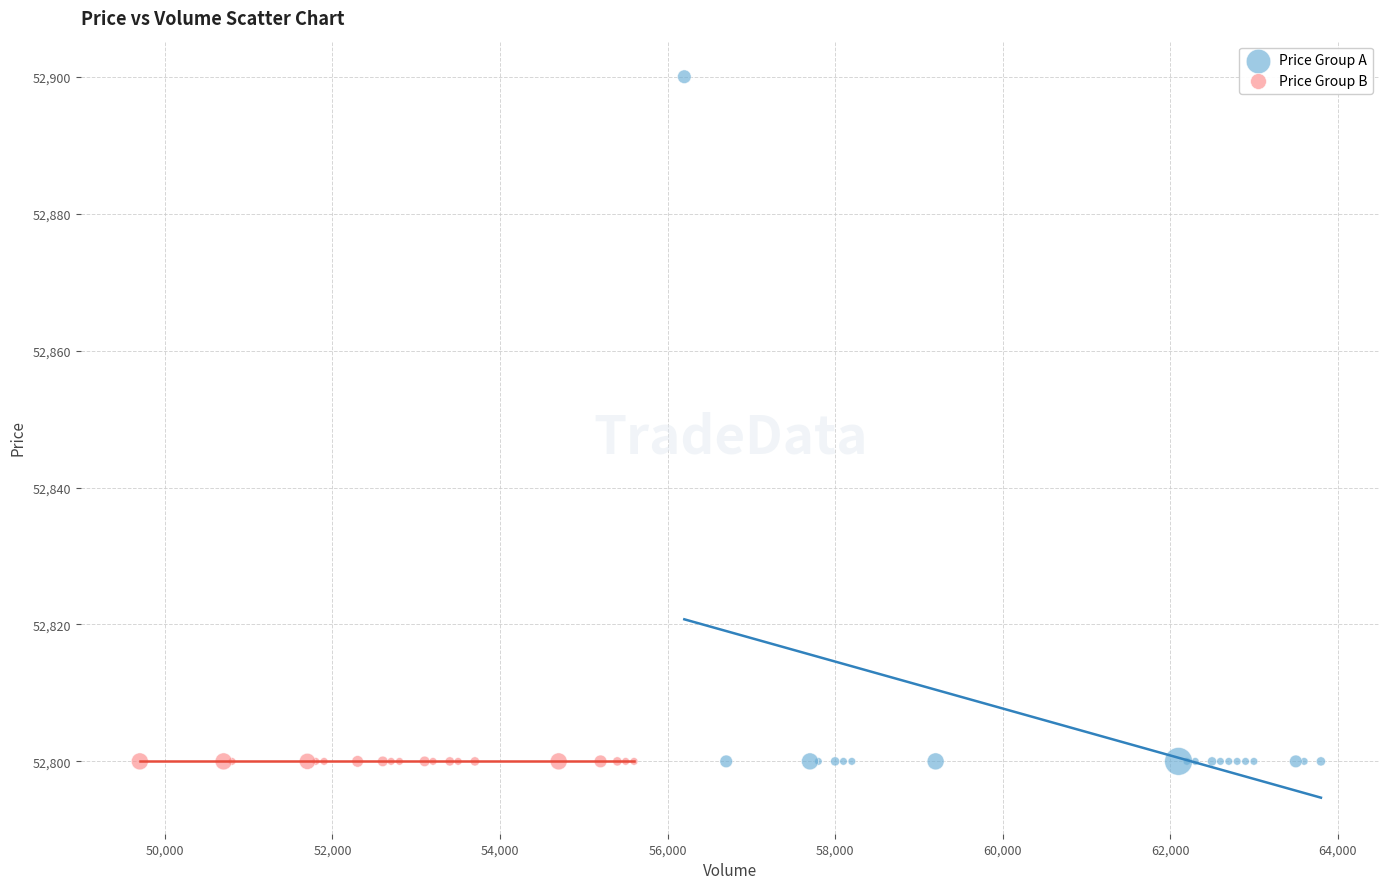

What are all the series names shown in the legend?

Price Group A, Price Group B